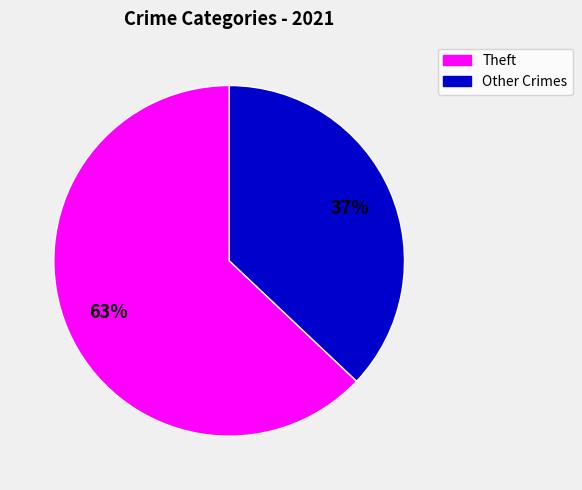

Is there a majority slice in this chart?

Yes